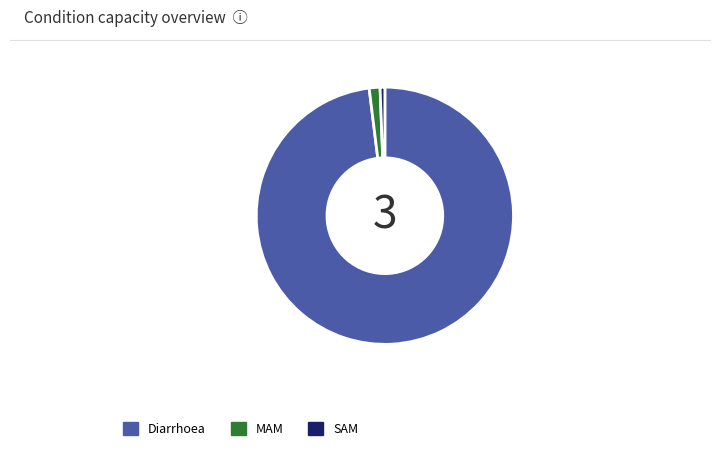

Between MAM and Diarrhoea, which is larger?

Diarrhoea